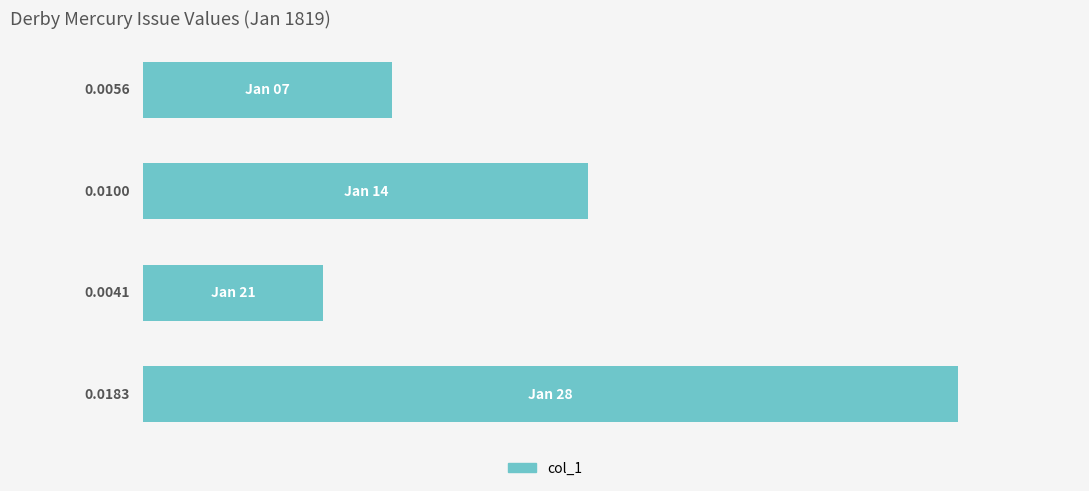

How many bars are there in total?

4